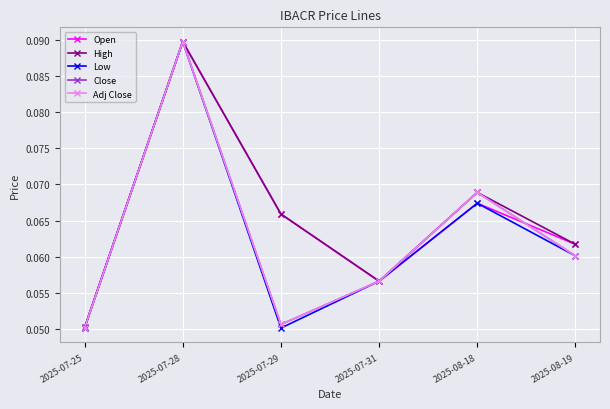

What position from the right is 2025-07-28?

5